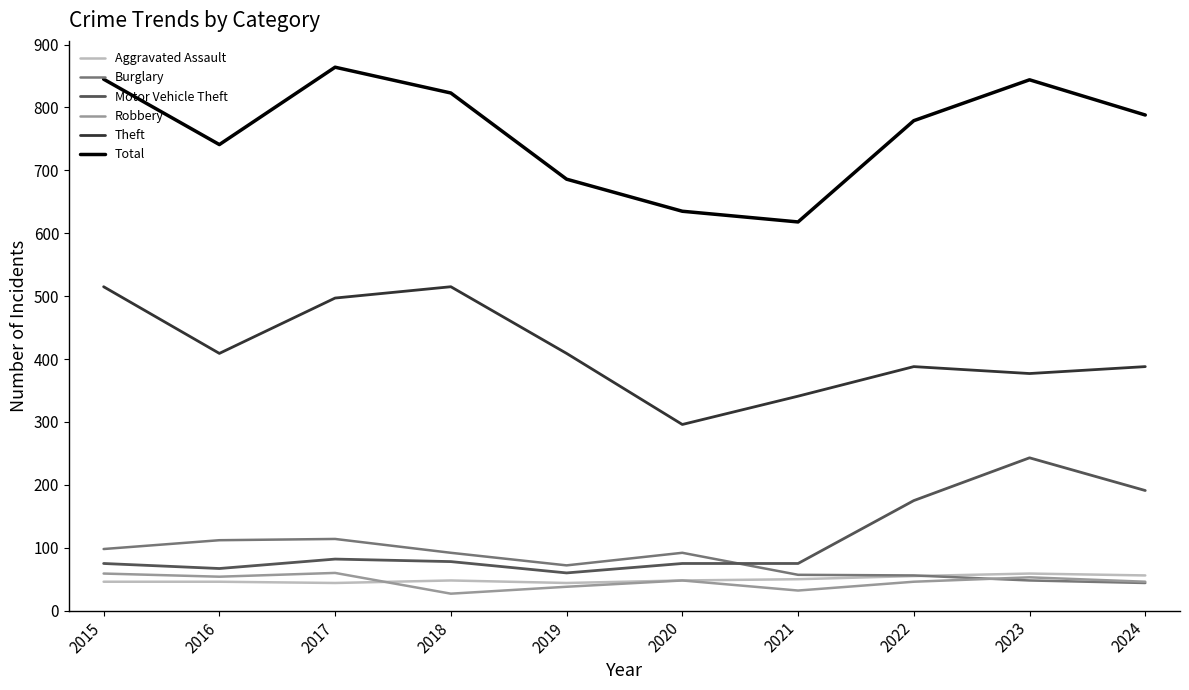

Which label corresponds to the largest value in the chart?

2017